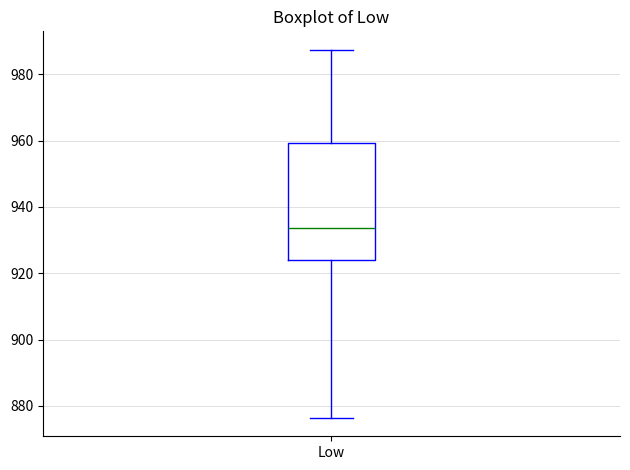

Transcribe this box plot: give where the median line is, the range the box spans, and where the two whiskers end, as read against the y-axis. The values are not printed on the chart, so give them approximately, as read against the axis.

median 934, box 924 to 960, whiskers 876 to 988